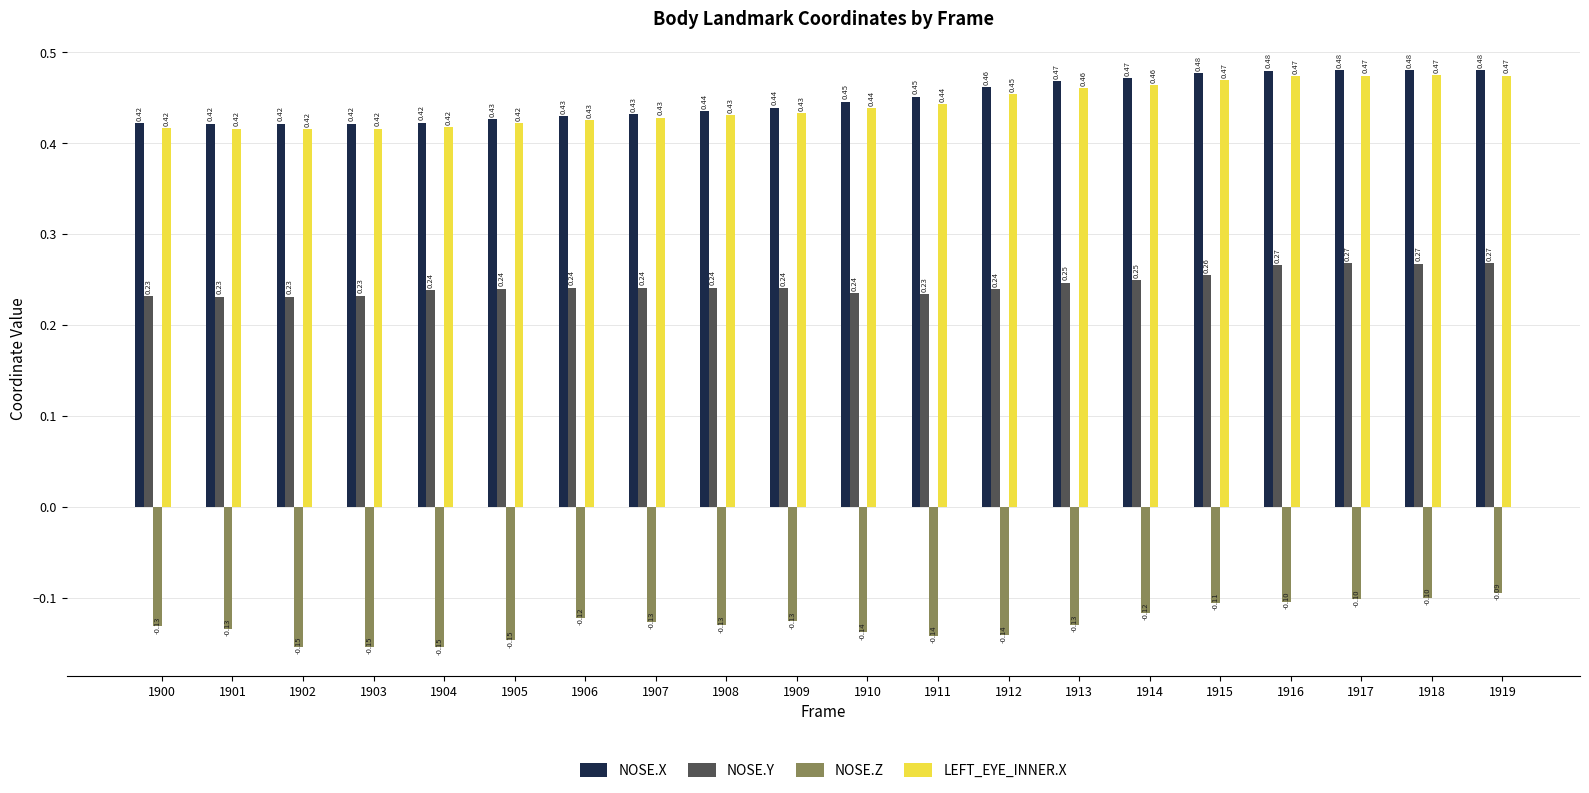

Between 1901 and 1912, which series saw the biggest shift?

NOSE.X